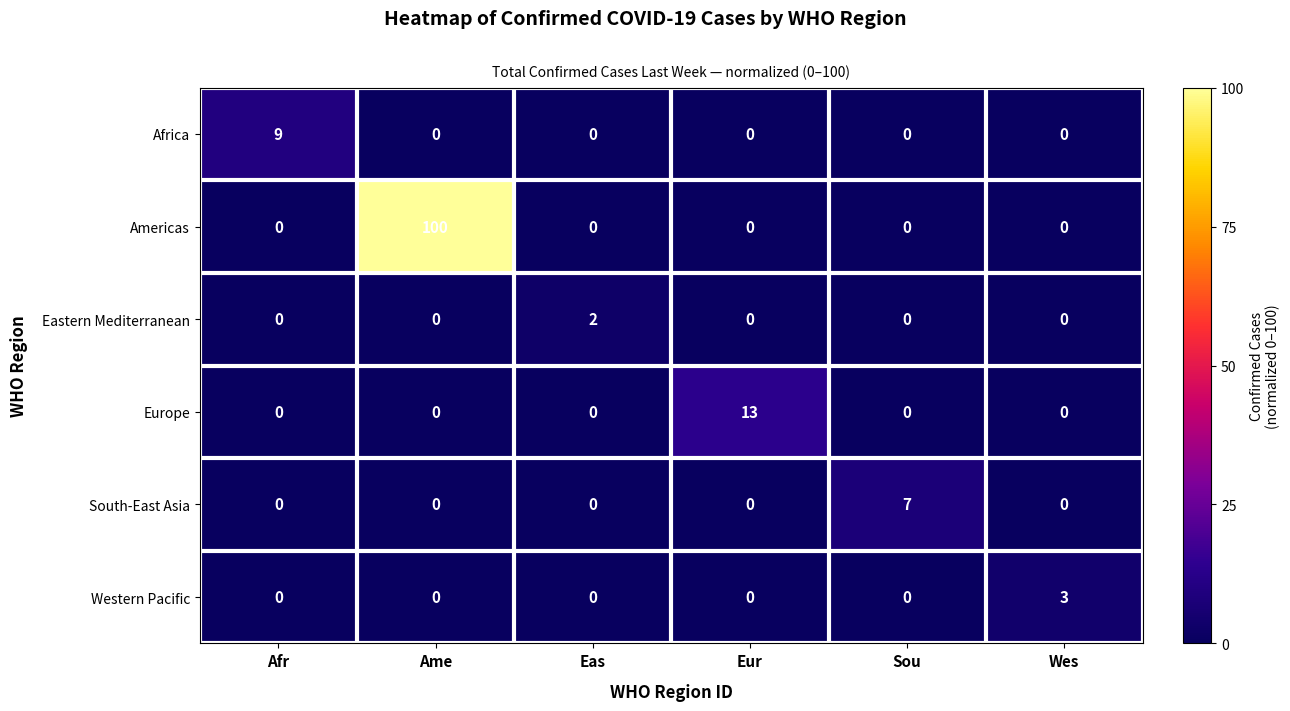

The value of South-East Asia at Eas is 5. True or false?

False